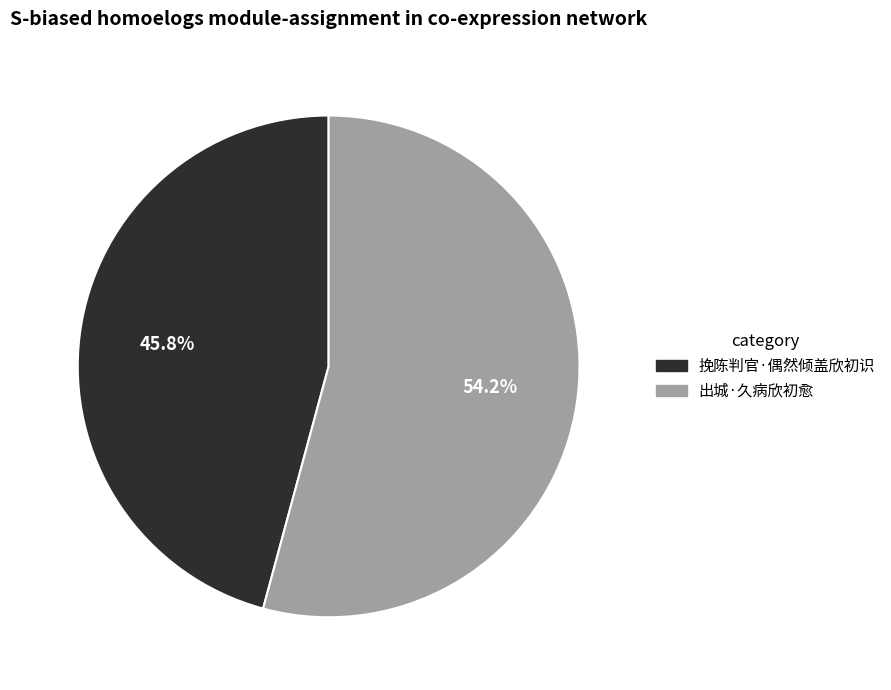

Rank the categories by value from lowest to highest.

挽陈判官·偶然倾盖欣初识, 出城·久病欣初愈